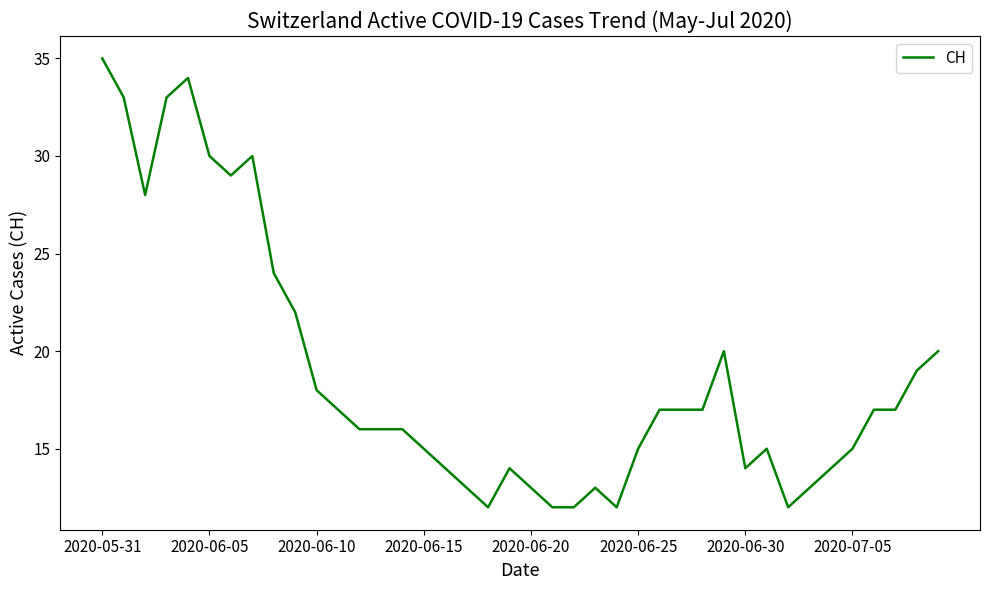

What is the difference between the maximum and minimum values?

23